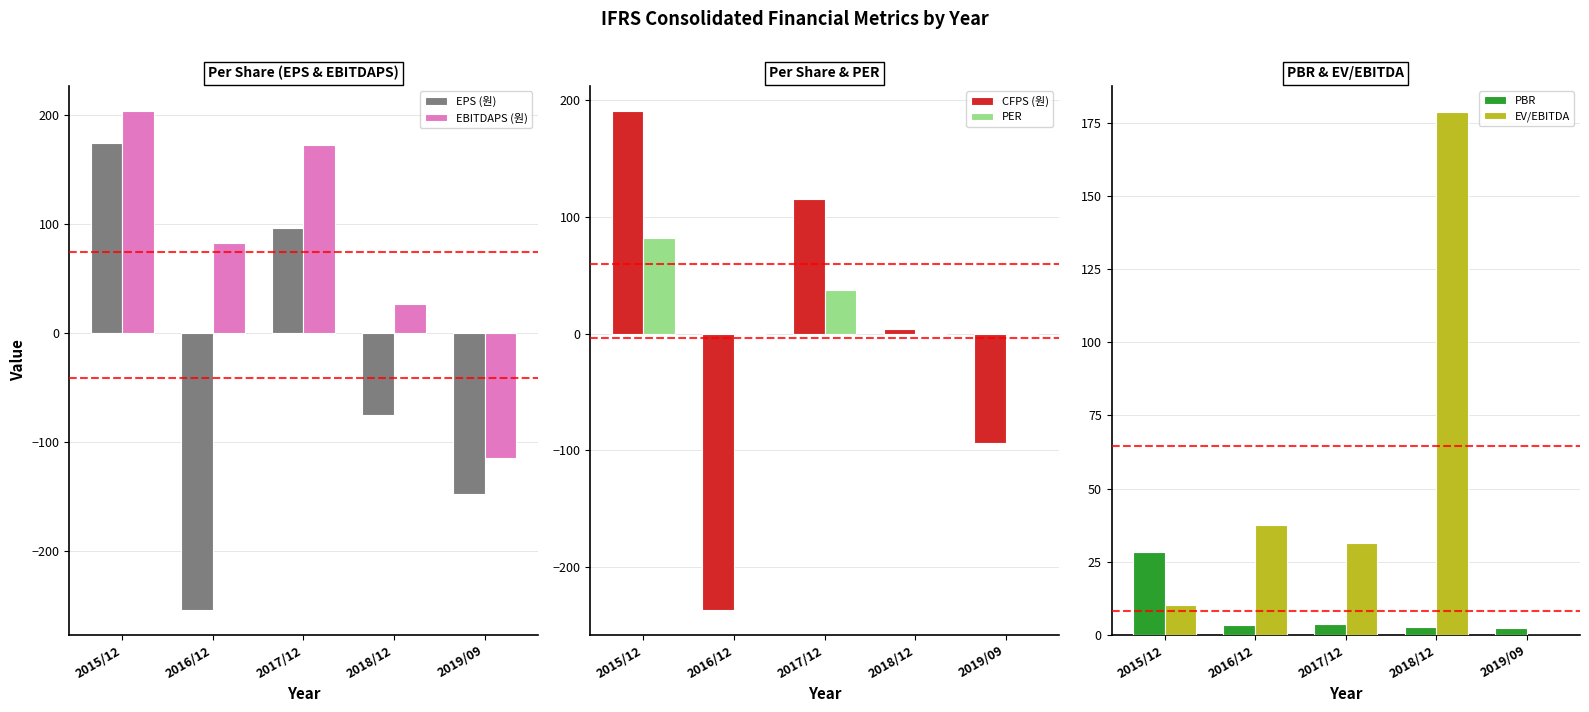

Between 2016/12 and 2019/09, which series saw the biggest shift?

EBITDAPS (원)